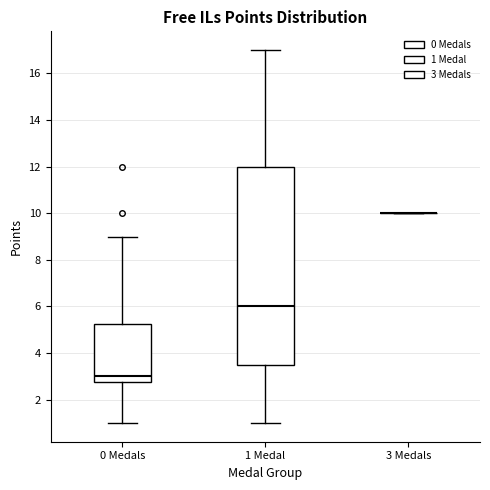

Reading left to right, read every box against the y-axis: the position of its median line, the range the box covers, and the ends of its whiskers. The values are not printed on the chart, so give them approximately, as read against the axis.

0 Medals: median 3.0, box 2.8 to 5.2, whiskers 1.0 to 9.0
1 Medal: median 6.0, box 3.6 to 12.0, whiskers 1.0 to 17.0
3 Medals: box collapsed to a line at 10.0, whiskers 10.0 to 10.0